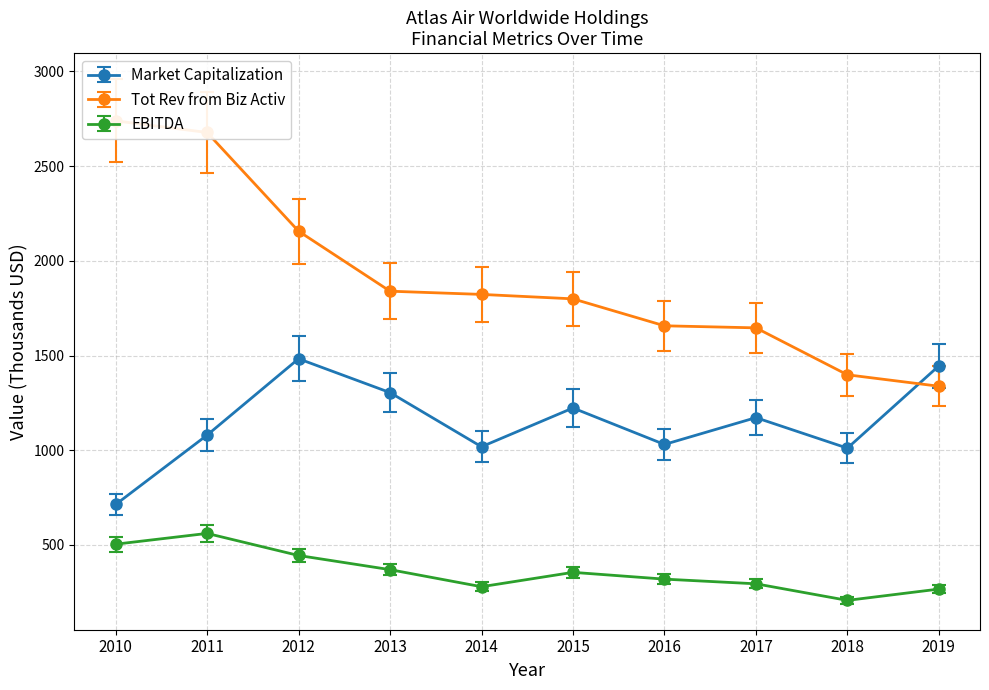

At which label is Tot Rev from Biz Activ closest to 2038?

2012